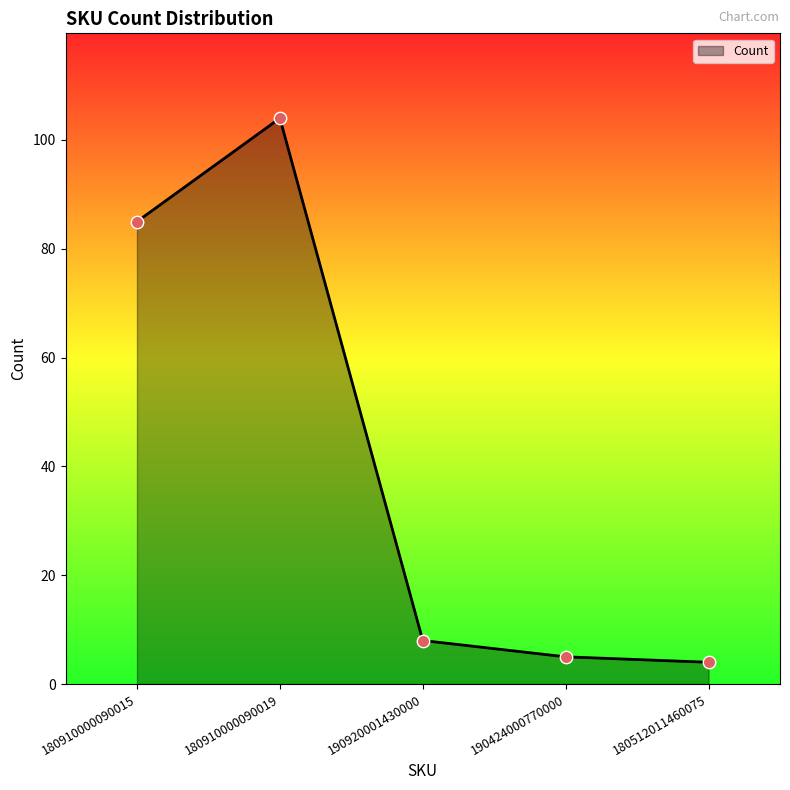

What is the change in value from 180910000090015 to 190920001430000?

-77